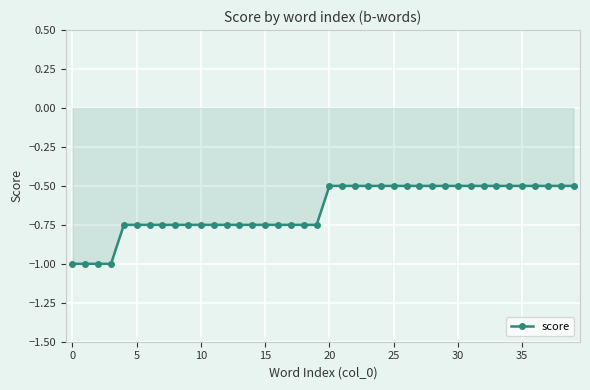

What is the maximum value shown in the chart?

-0.5